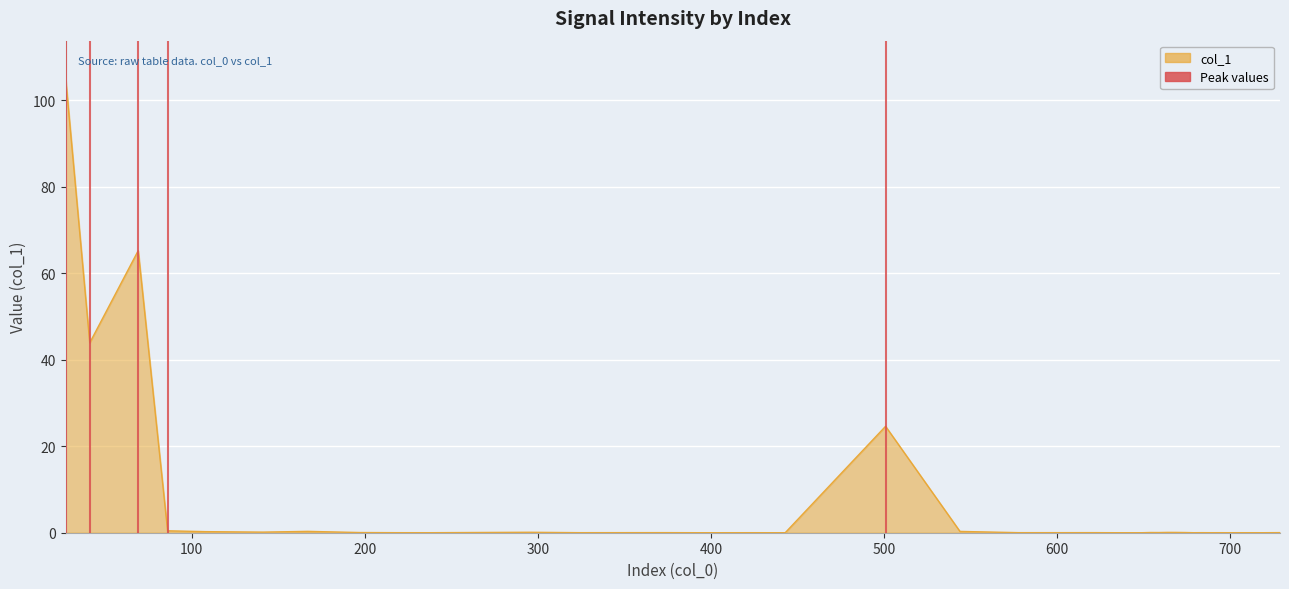

What is the greatest value displayed?

105.3